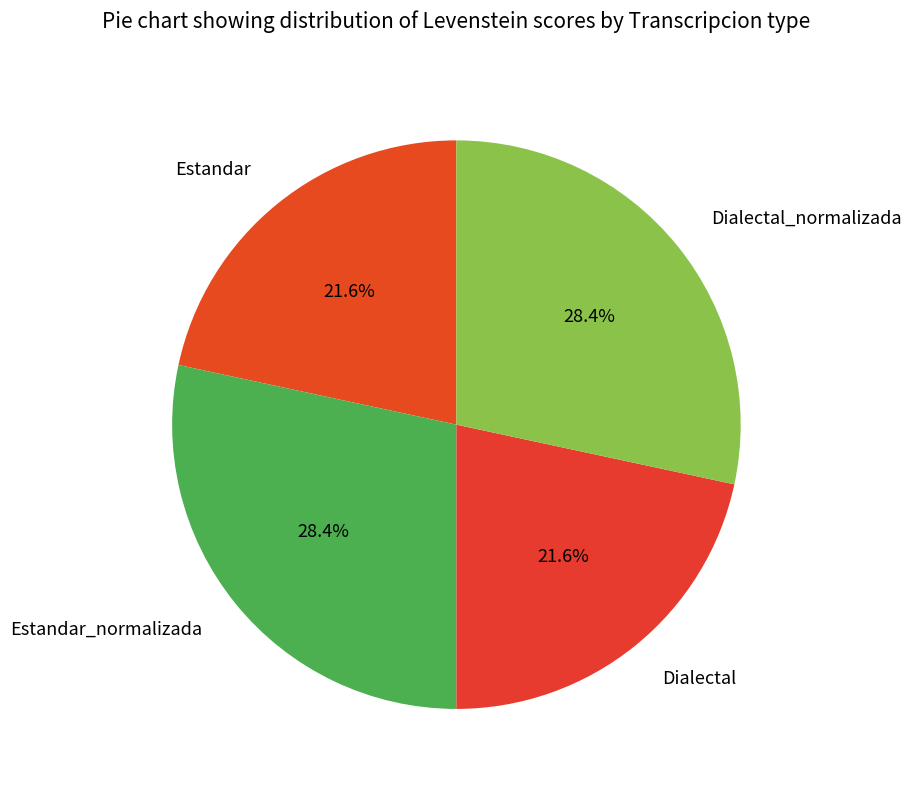

Approximately how many times larger is the value at Estandar_normalizada compared to Estandar?

1.3